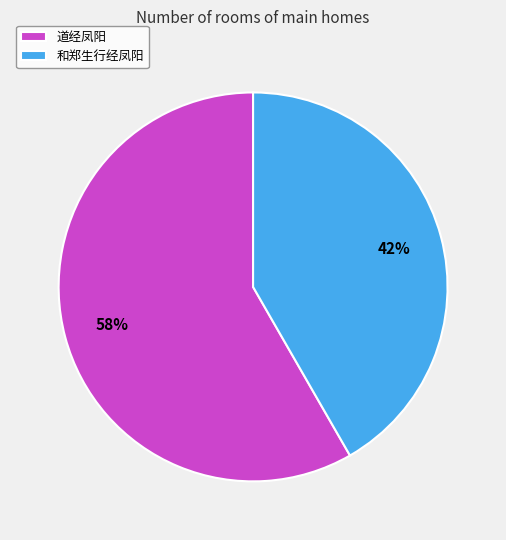

Which slice represents more than half of the pie?

道经凤阳